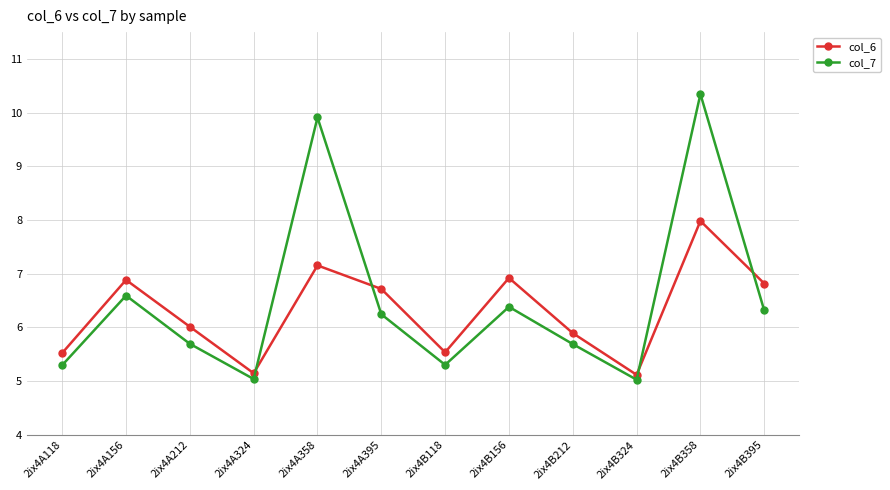

Between which two adjacent categories do col_6 and col_7 first intersect?

2ix4A324 and 2ix4A358